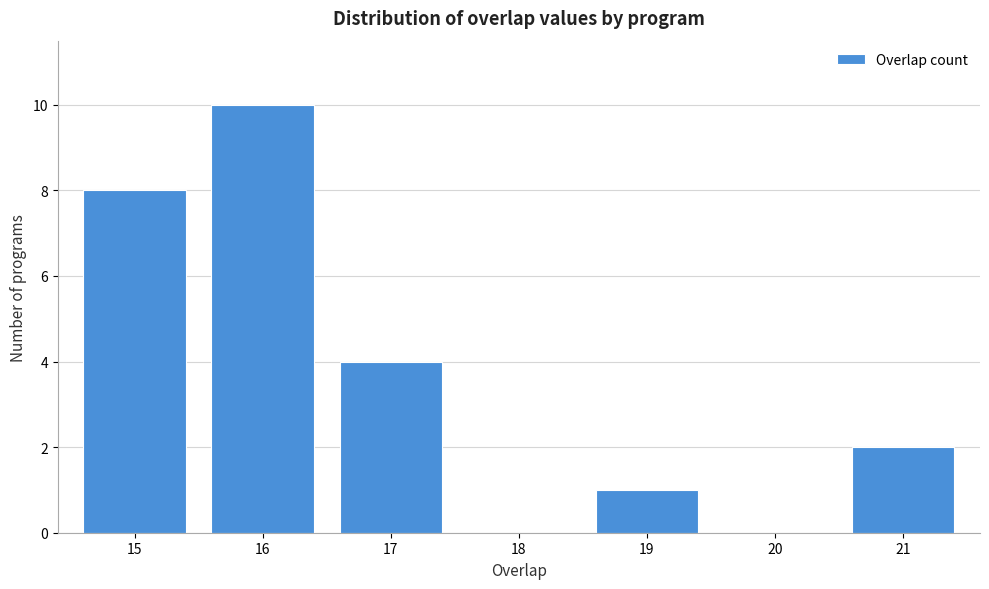

Reading right to left, list all the values displayed in this chart.

21=2	20=0	19=1	18=0	17=4	16=10	15=8